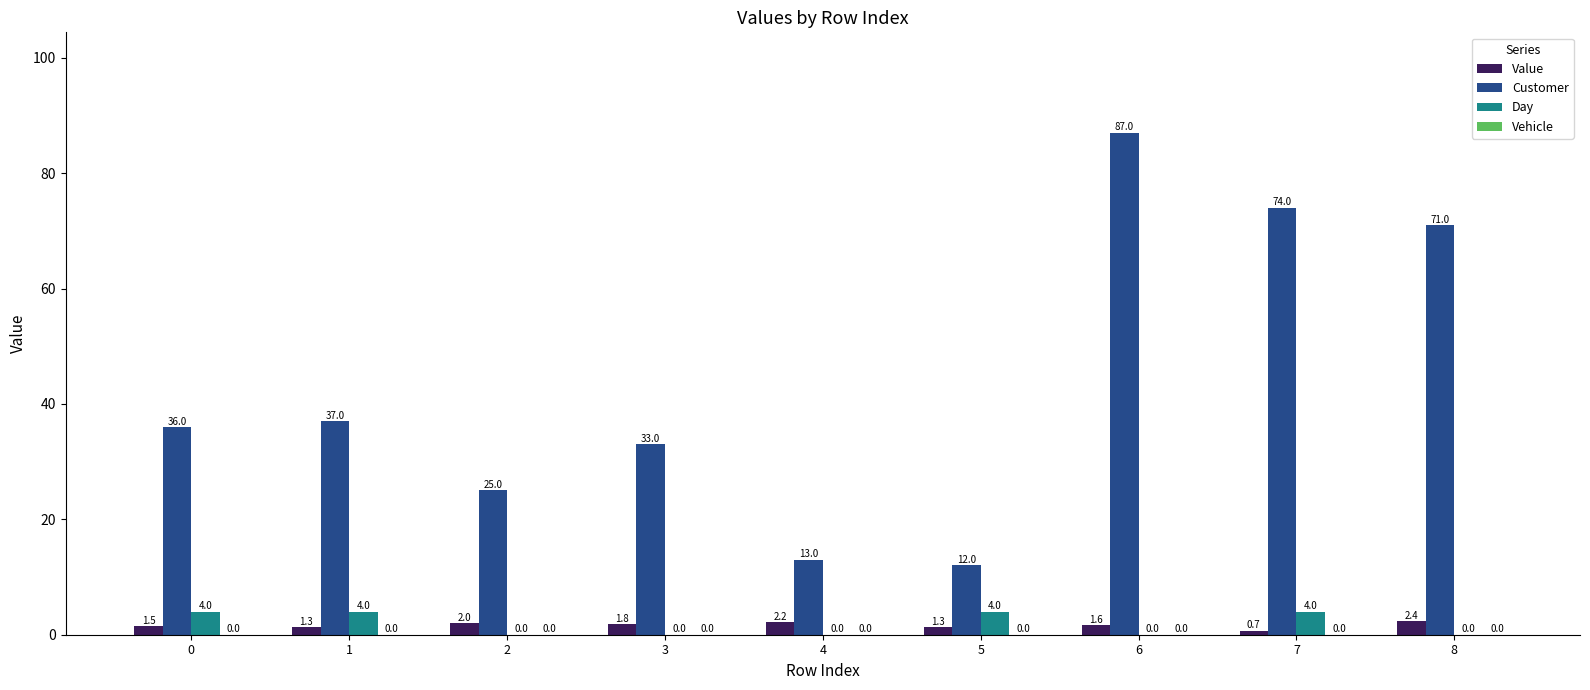

What is the sum of all Customer values?

388.0